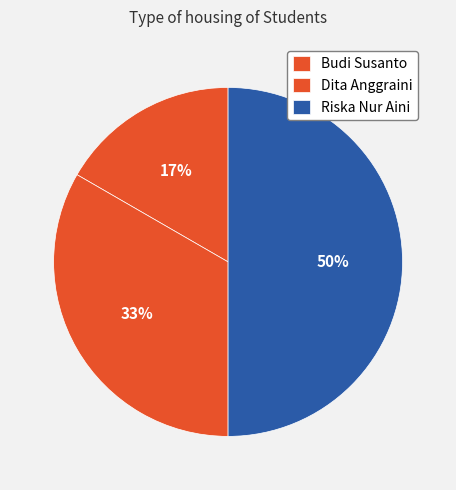

The Riska Nur Aini slice represents 50% of the pie. True or false?

True